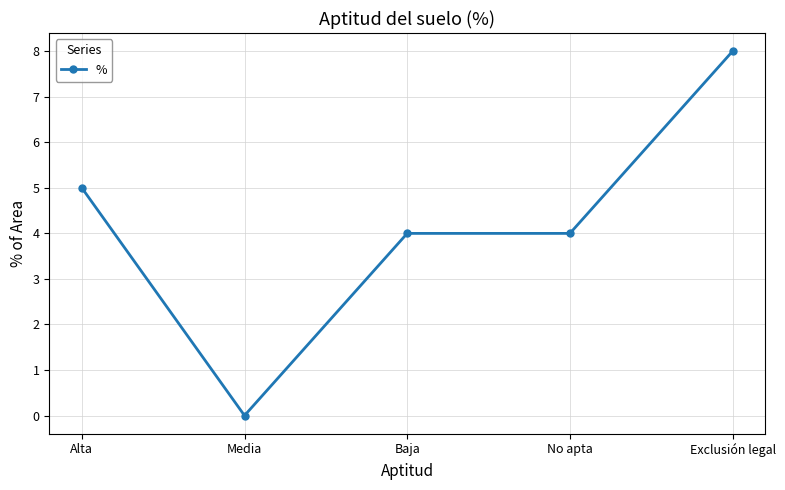

What is the approximate value at No apta?

4